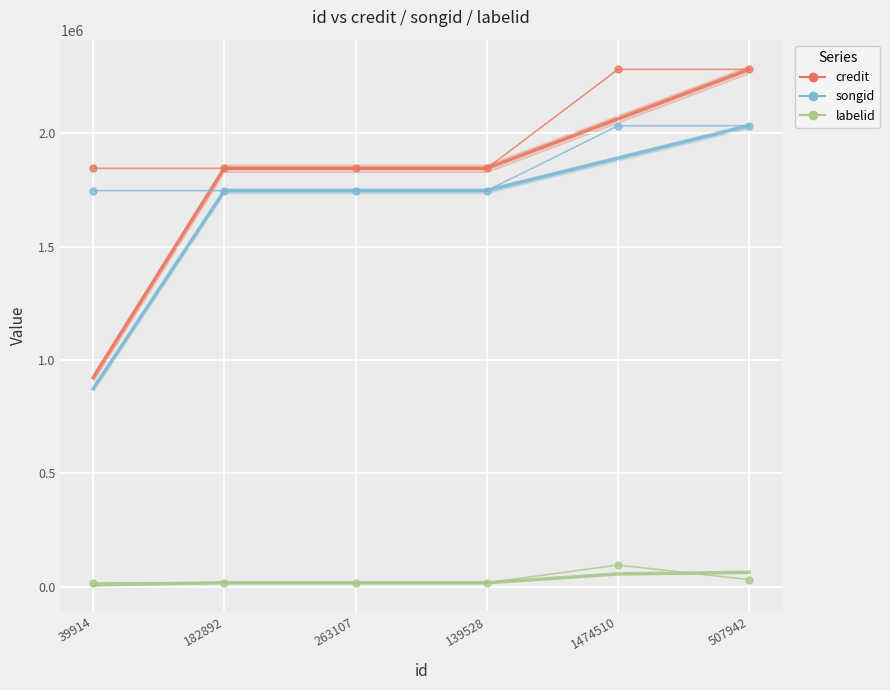

Which series has the widest spread of values?

credit (smooth)